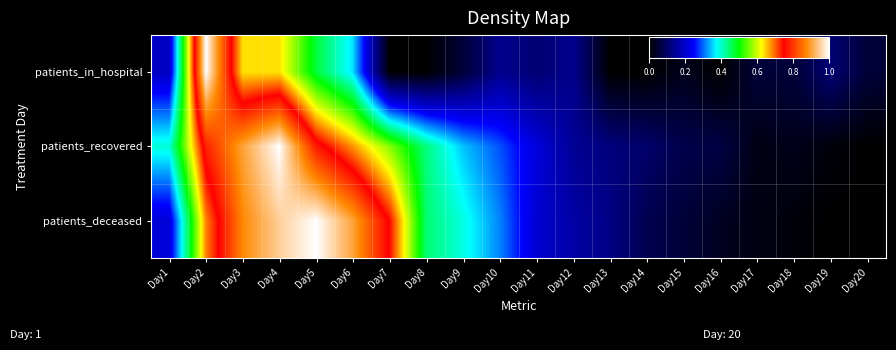

At how many categories does at least one series exceed 0?

20